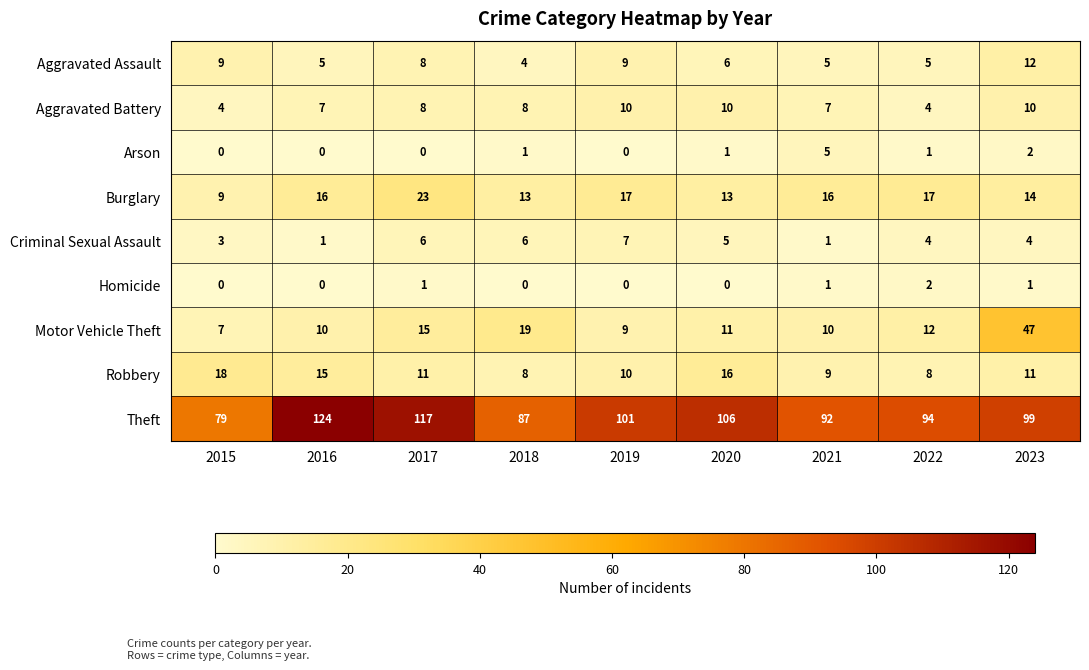

At how many categories does at least one series exceed 76?

9